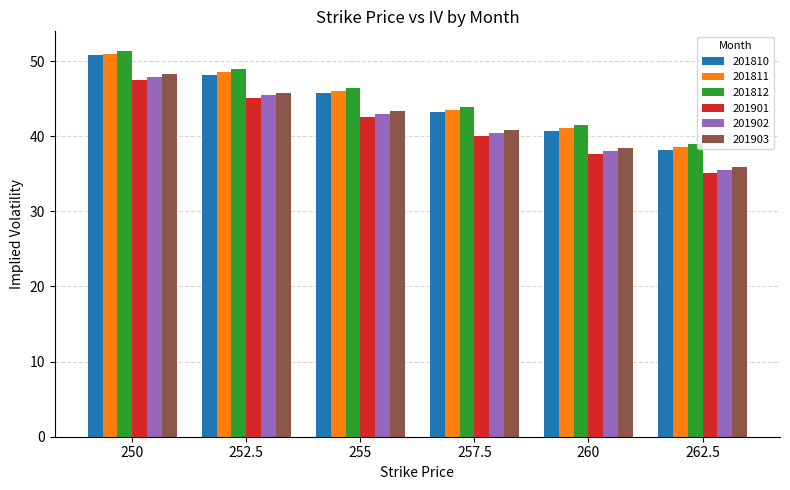

What is the sum of the 201811 values at 255 and 262.5?

84.6